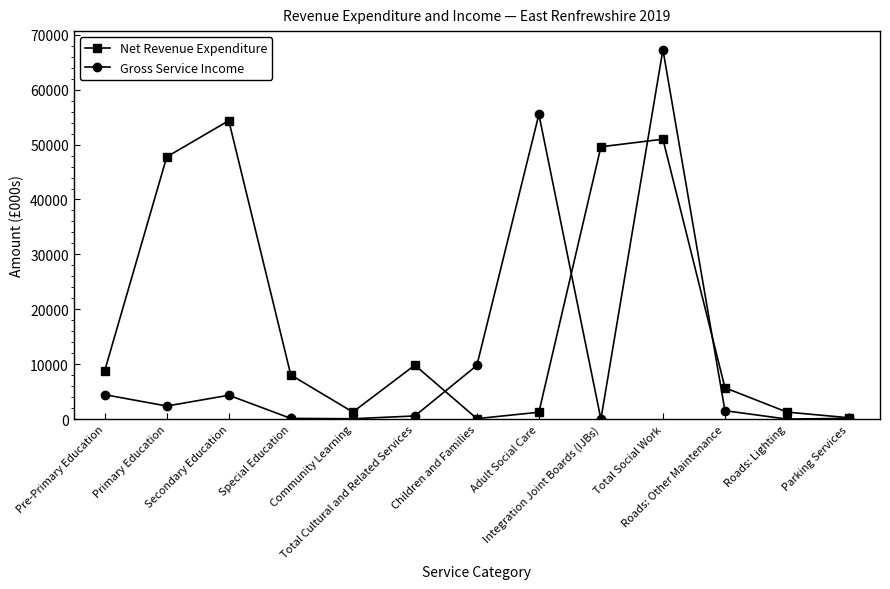

Which series has the largest range (max minus min)?

Gross Service Income